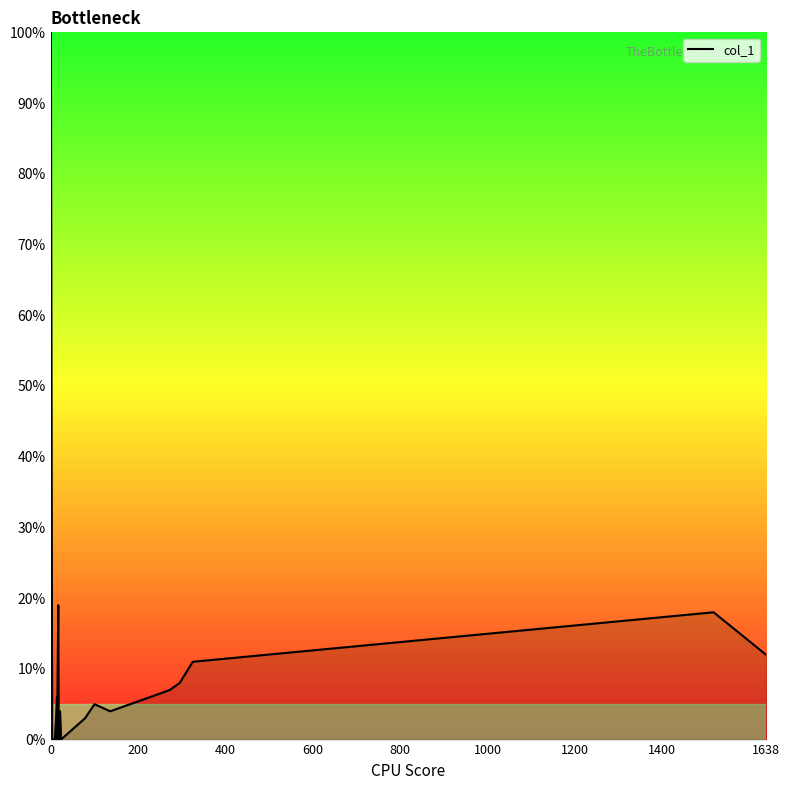

How many interior local peaks (higher than both neighbors) does the data have?

5